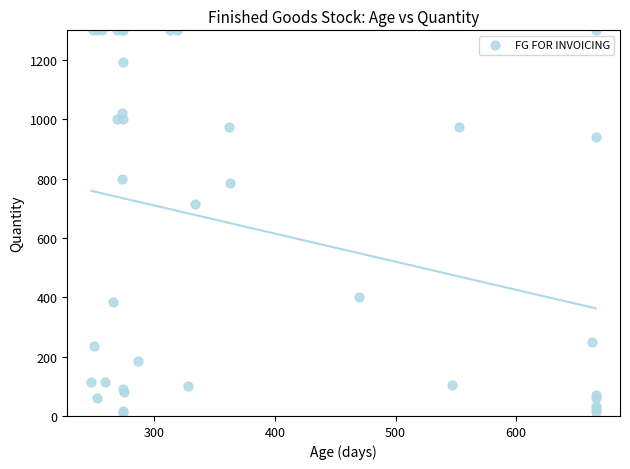

What Y value in the scatter plot is closest to 655?

714